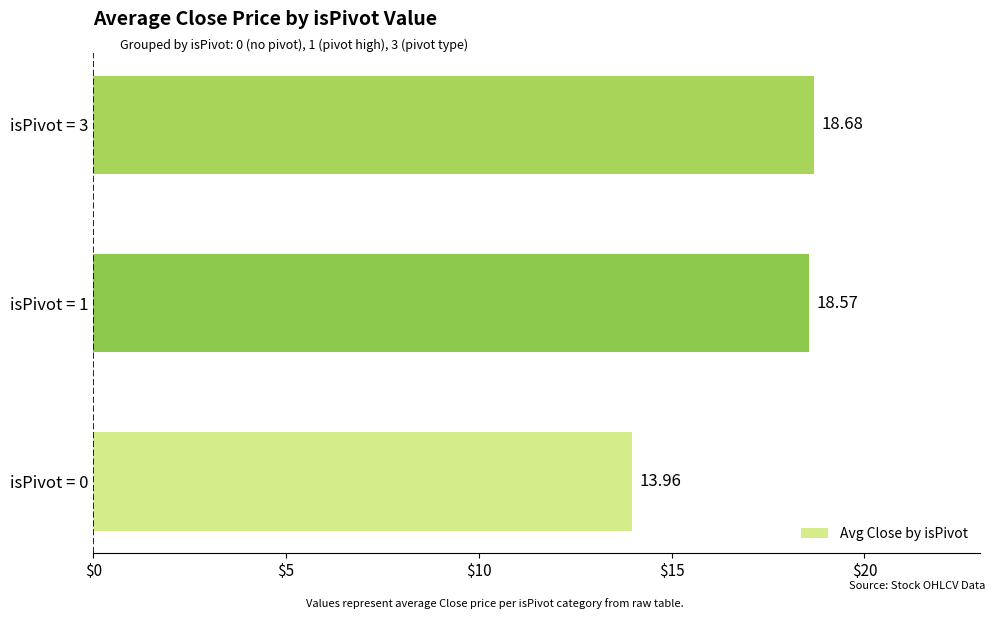

What is the difference between the second highest and minimum values?

4.6